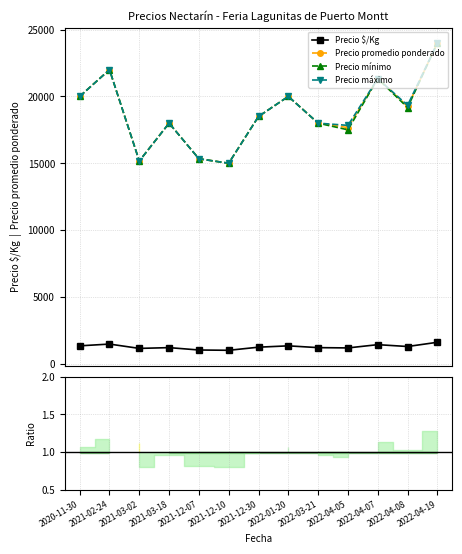

Between 2021-03-02 and 2021-12-10, which is larger?

2021-03-02